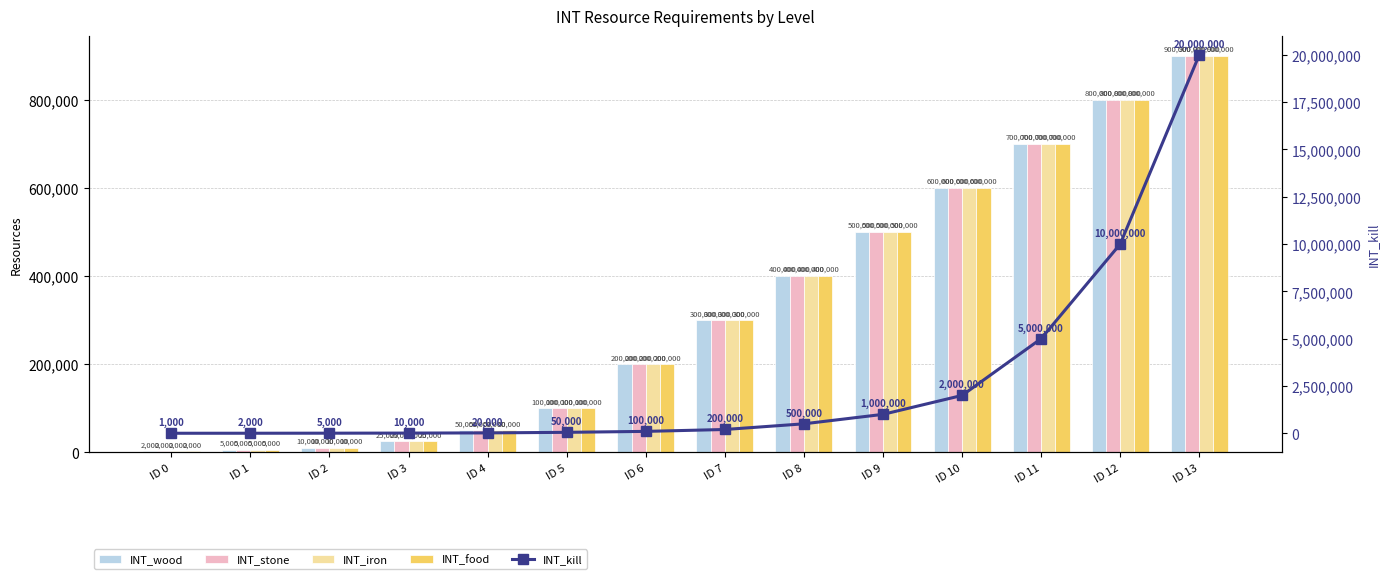

List the series in order of their peak value, lowest first.

INT_wood, INT_stone, INT_iron, INT_food, INT_kill